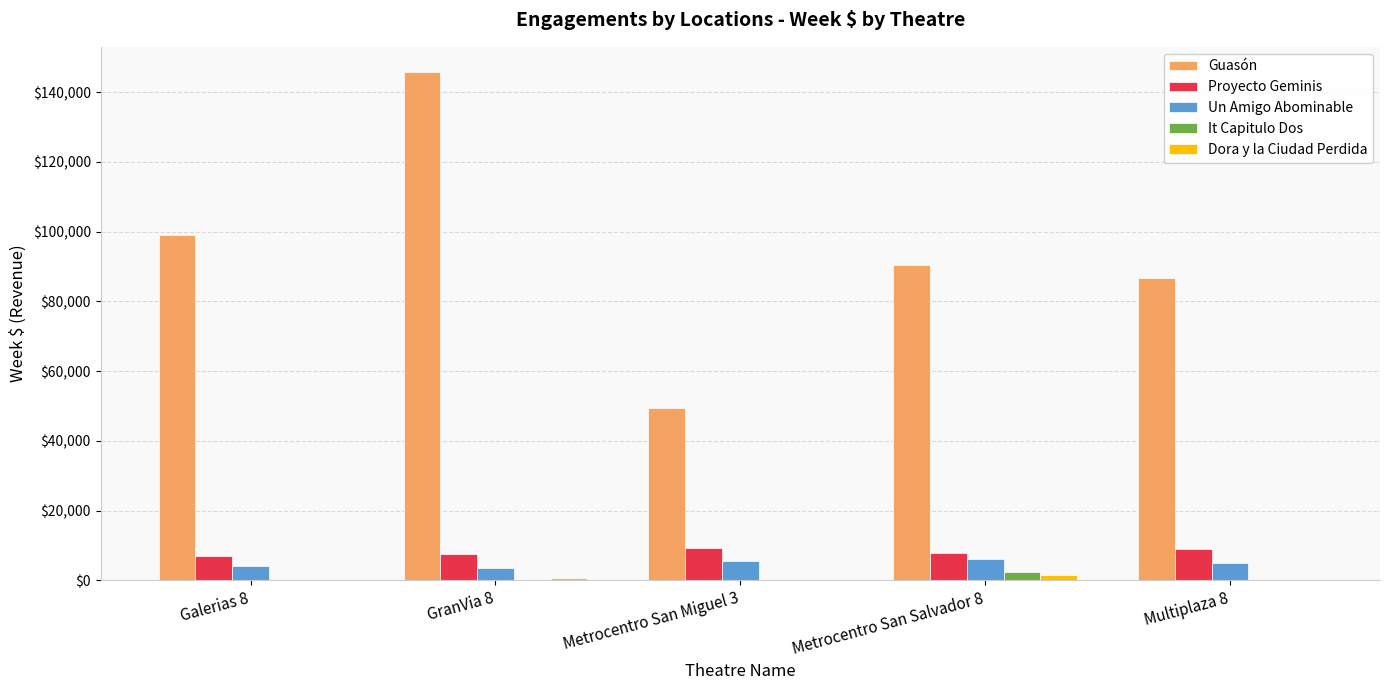

Which category has the highest value across all series?

GranVia 8